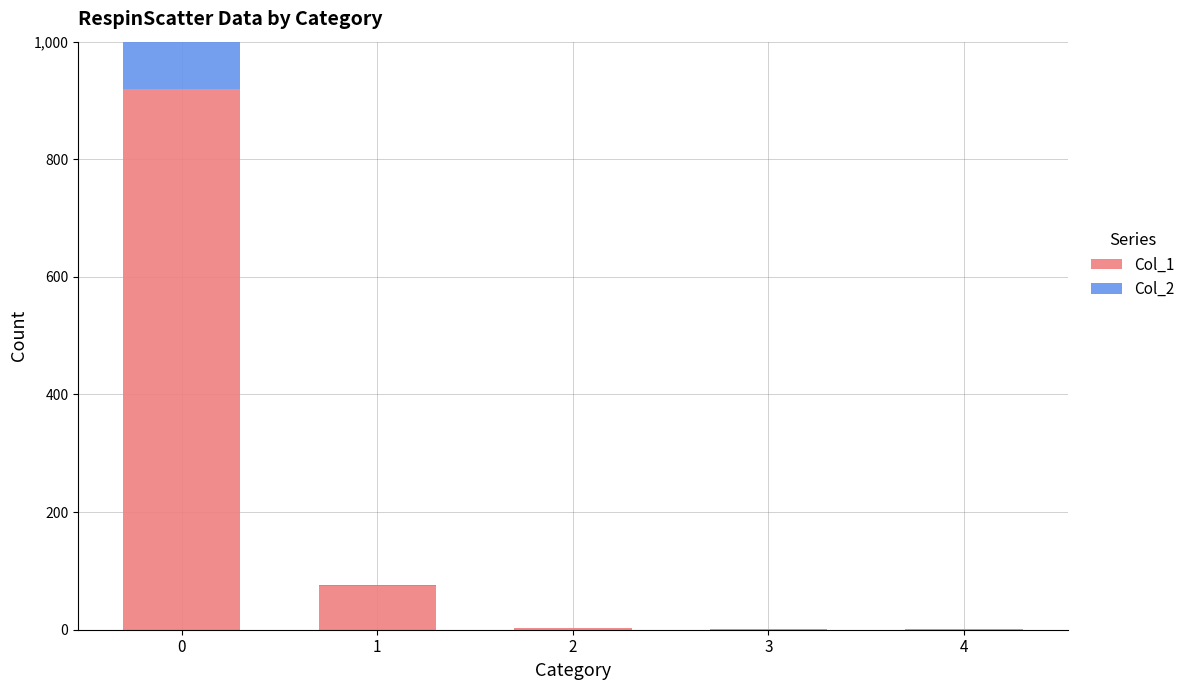

At which category does the chart reach its minimum across all series?

2